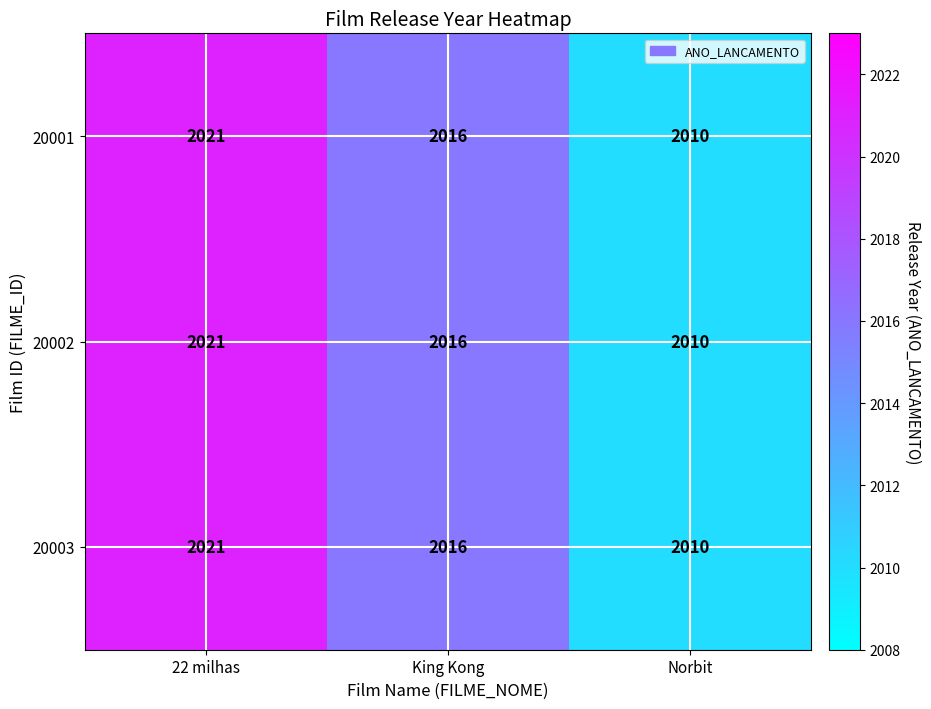

Is the value of 20003 at 22 milhas greater than the value of 20001 at King Kong?

Yes